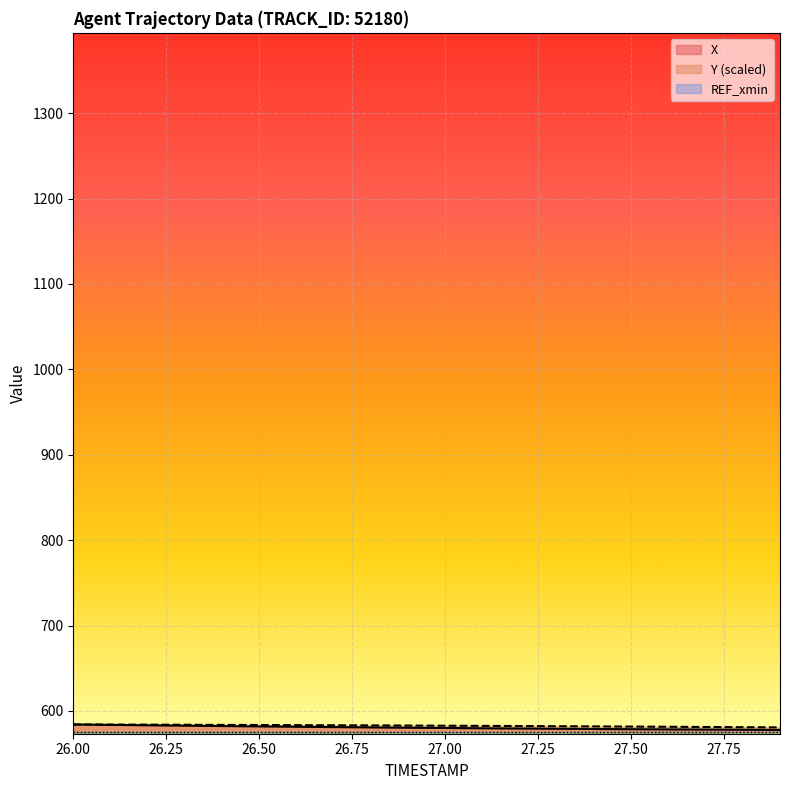

What is the label of the 14th point from the right?

26.6